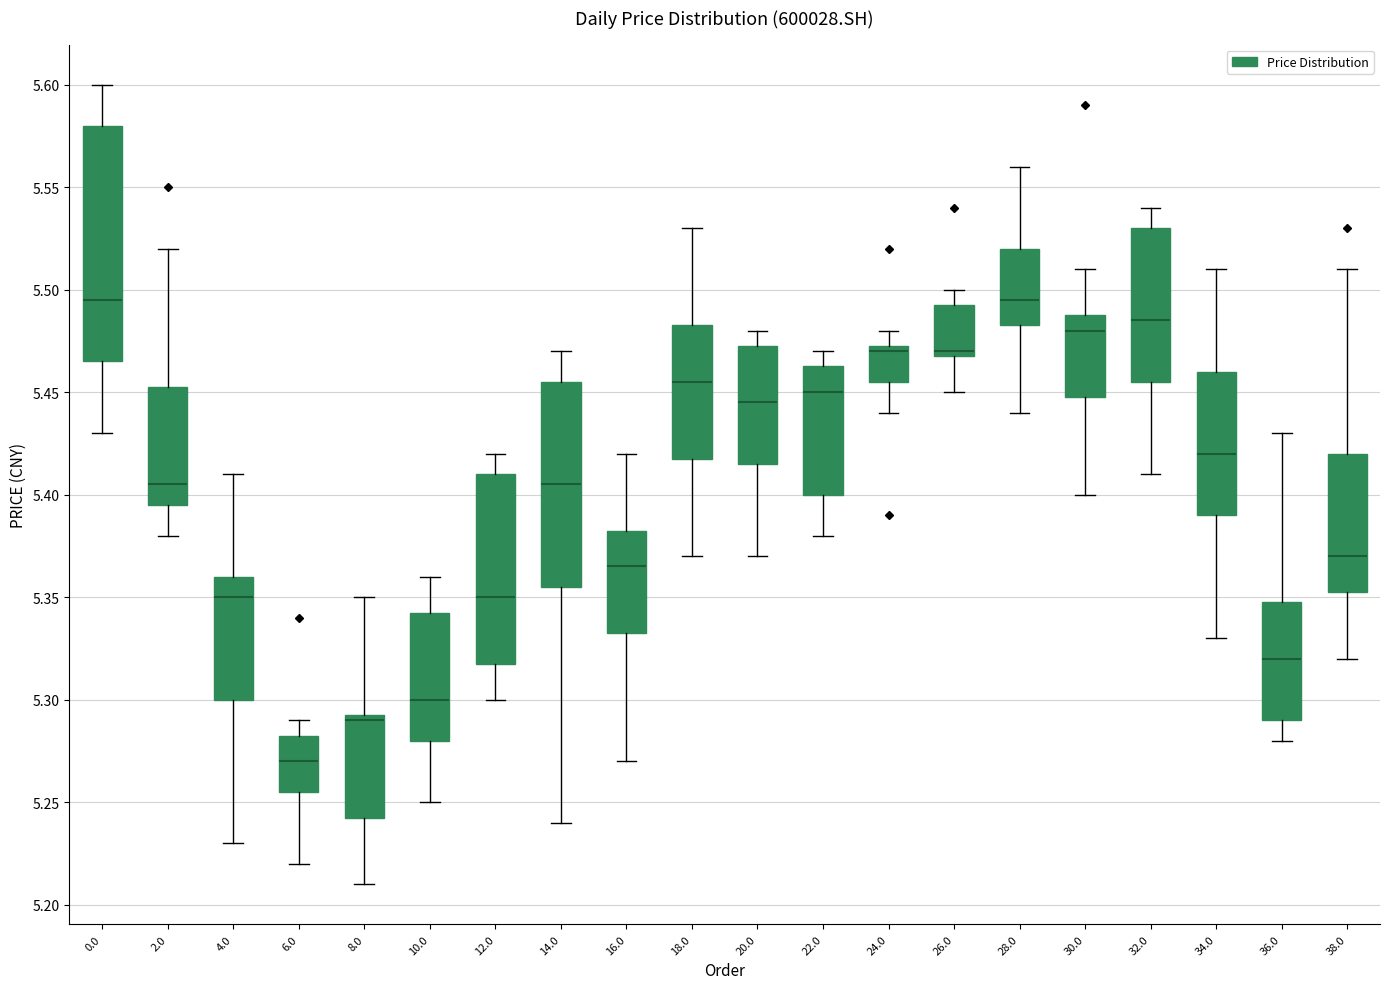

Where does the upper whisker of the box at x = 16.0 end on the y-axis? The values are not printed on the chart, so give them approximately, as read against the axis.

5.420